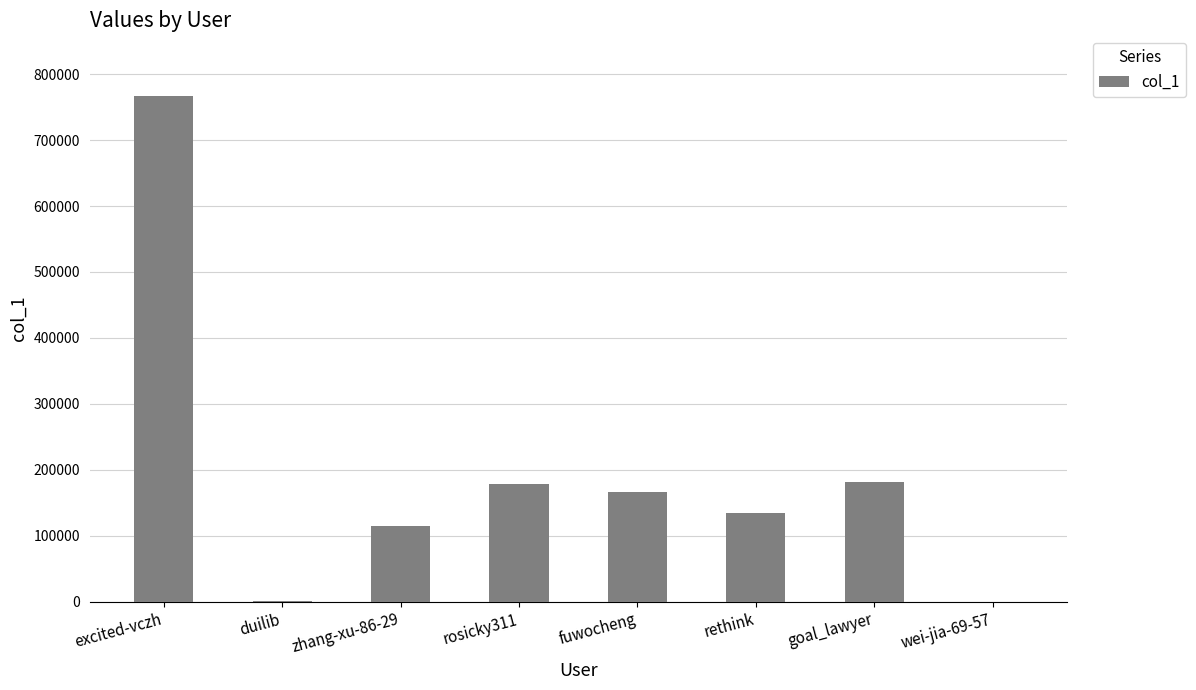

Is it true that the value at zhang-xu-86-29 is 114757?

True